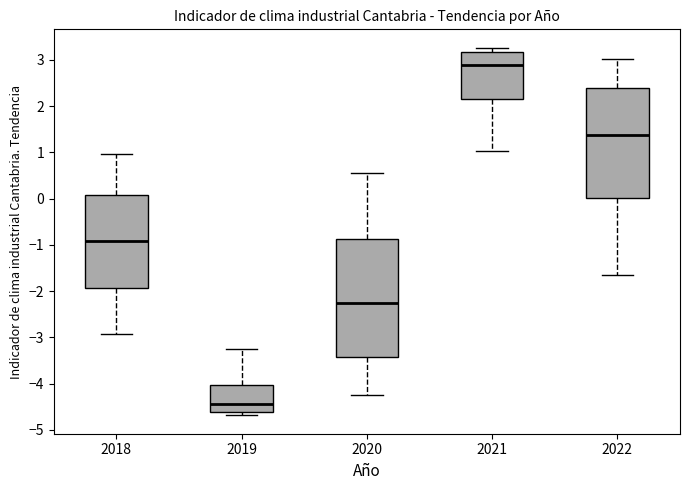

Where is the lower edge of the box at x = 2020 on the y-axis? The values are not printed on the chart, so give them approximately, as read against the axis.

-3.4